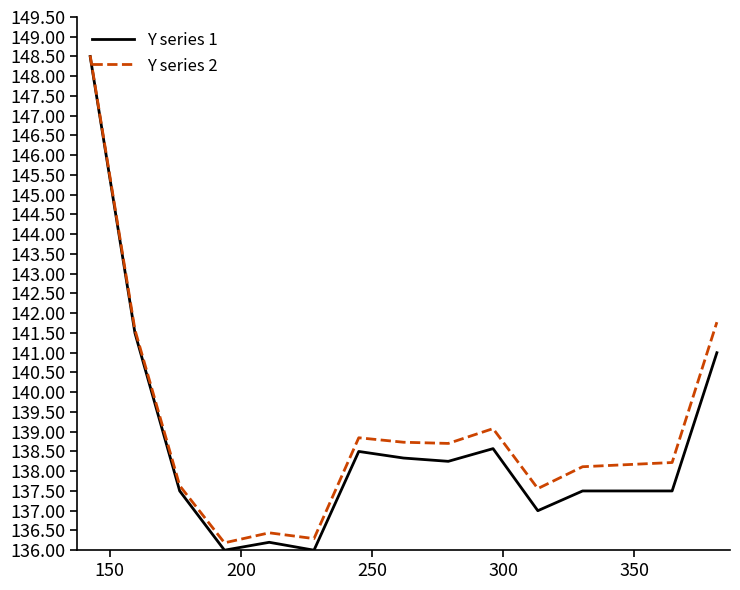

Which series has the largest range (max minus min)?

Y series 1